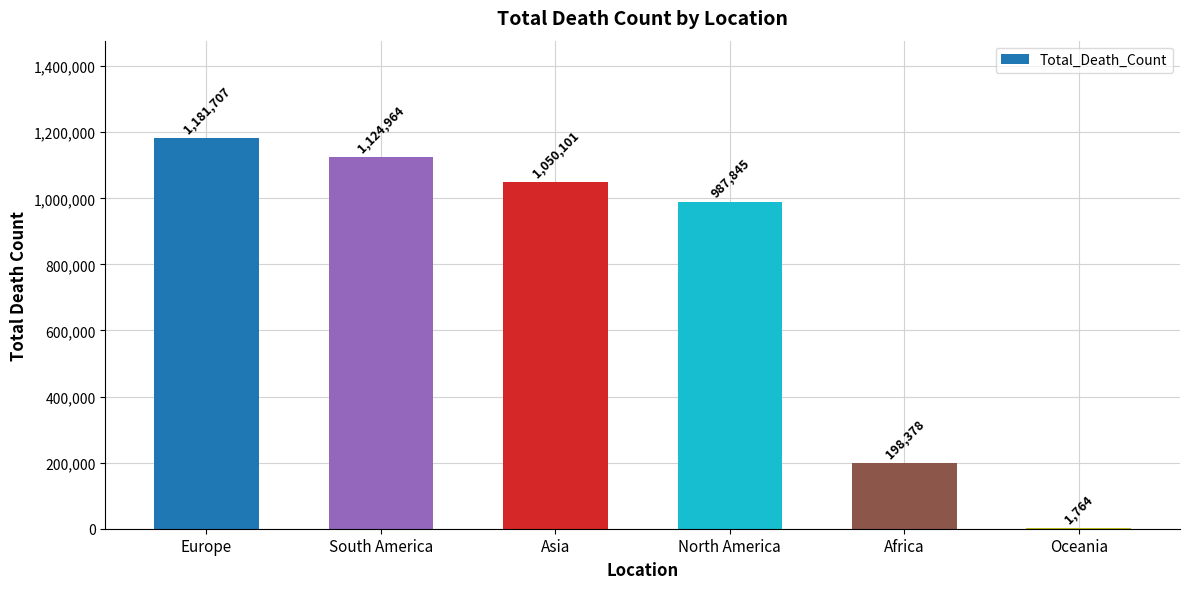

What is the difference between the values at Oceania and Asia?

1048337